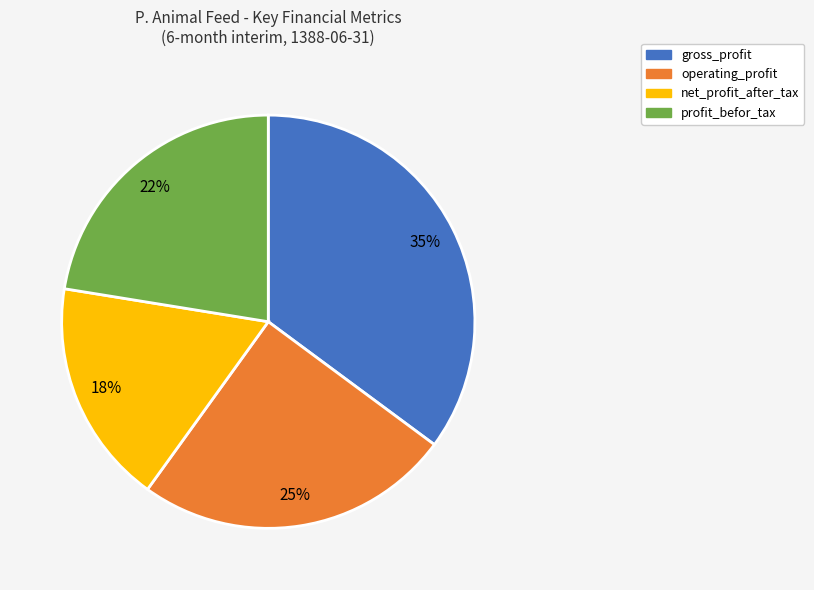

Is the sum of gross_profit and net_profit_after_tax greater than half?

Yes